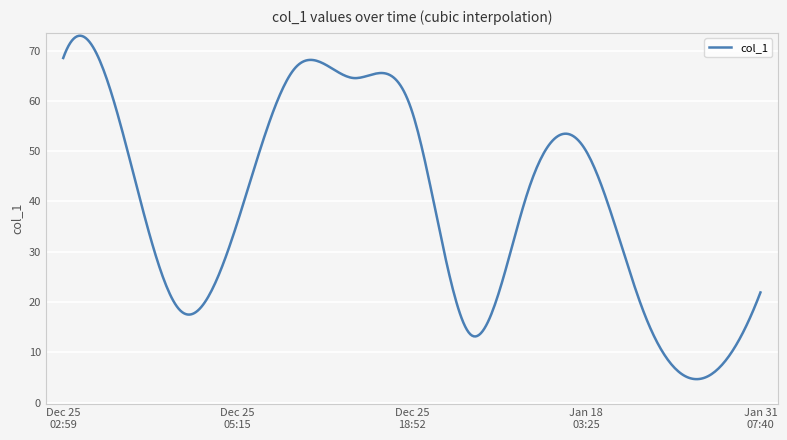

What is the average value?

39.3